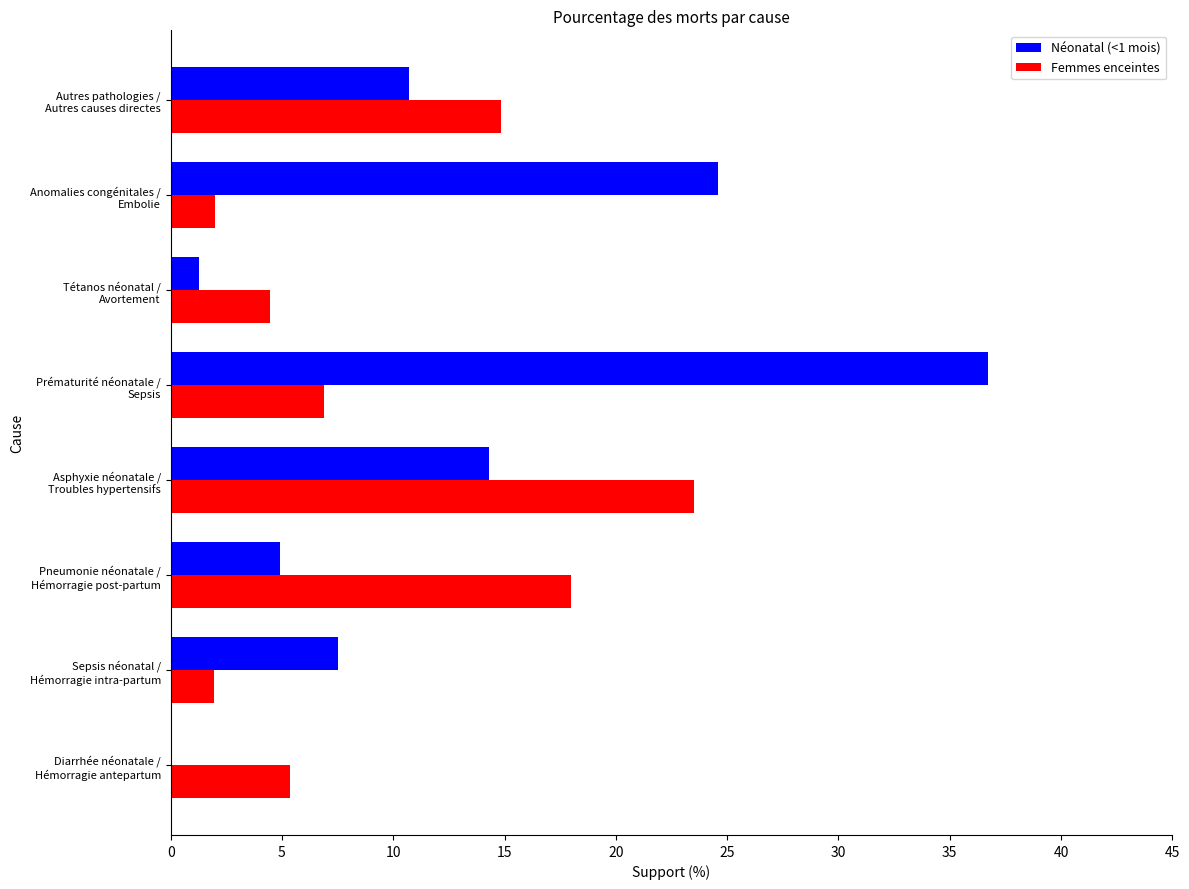

Which series has the largest total across all categories?

Néonatal (<1 mois)